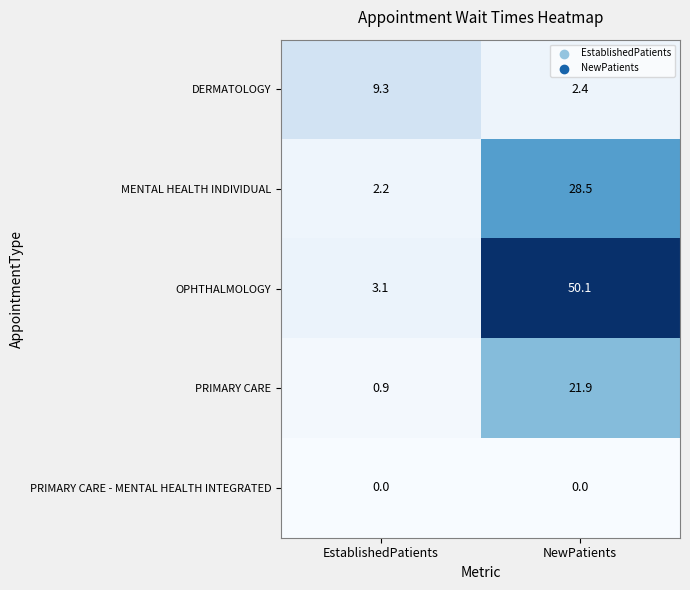

Reading left to right, what are all the values shown in this chart?

DERMATOLOGY: 9.3	2.4
MENTAL HEALTH INDIVIDUAL: 2.2	28.5
OPHTHALMOLOGY: 3.1	50.1
PRIMARY CARE: 0.9	21.9
PRIMARY CARE - MENTAL HEALTH INTEGRATED: 0.0	0.0